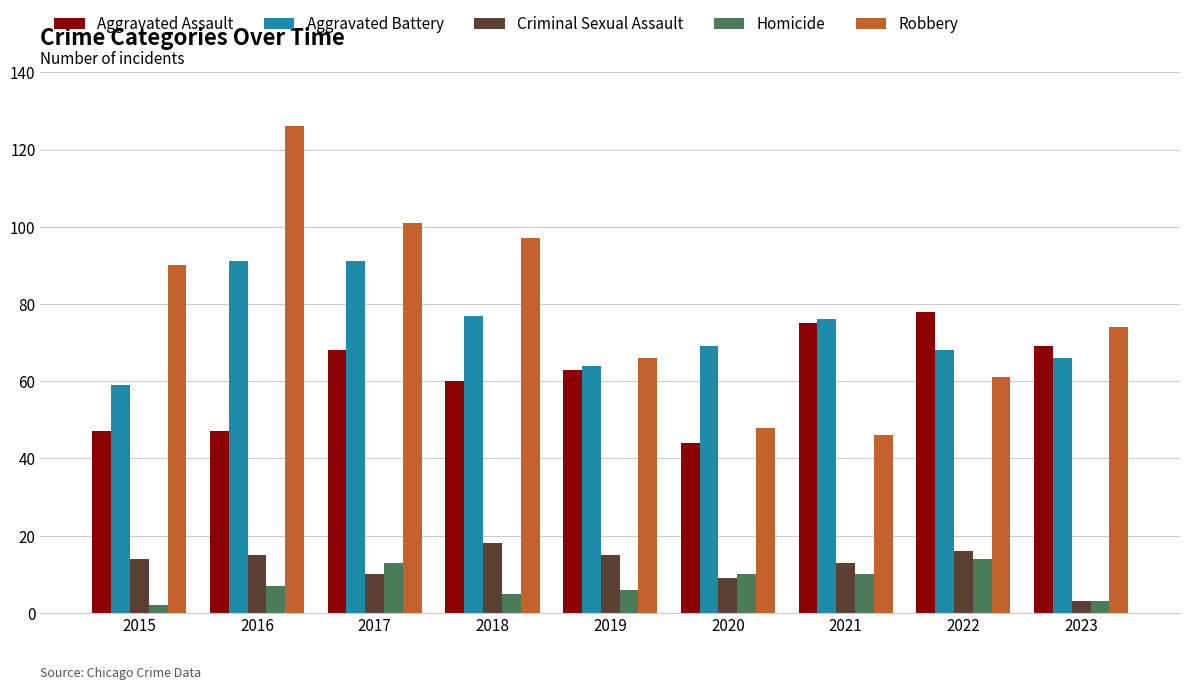

What is the maximum value shown in the chart?

126